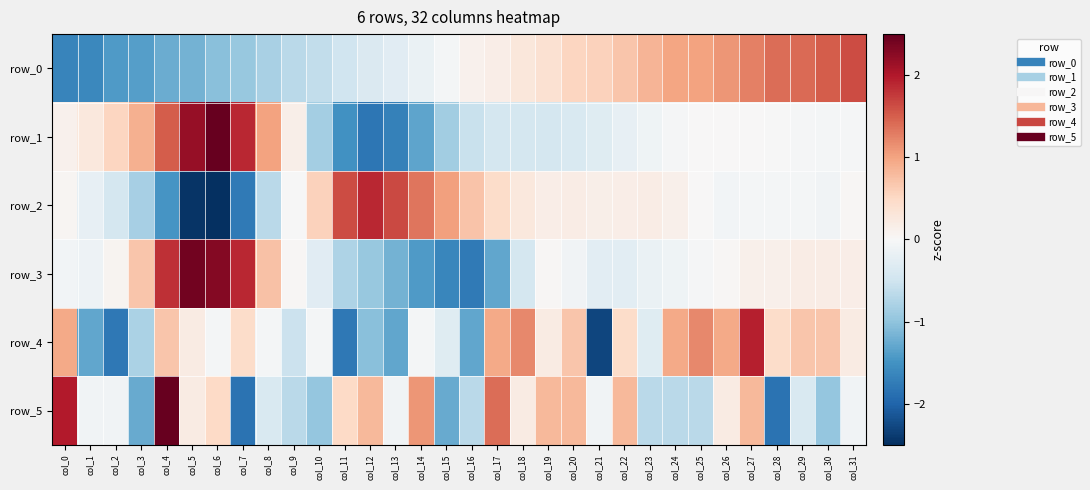

List the labels in order of row_0 value, smallest first.

col_0, col_1, col_2, col_3, col_4, col_5, col_6, col_7, col_8, col_9, col_10, col_11, col_12, col_13, col_14, col_15, col_16, col_17, col_18, col_19, col_20, col_21, col_22, col_23, col_24, col_25, col_26, col_27, col_28, col_29, col_30, col_31